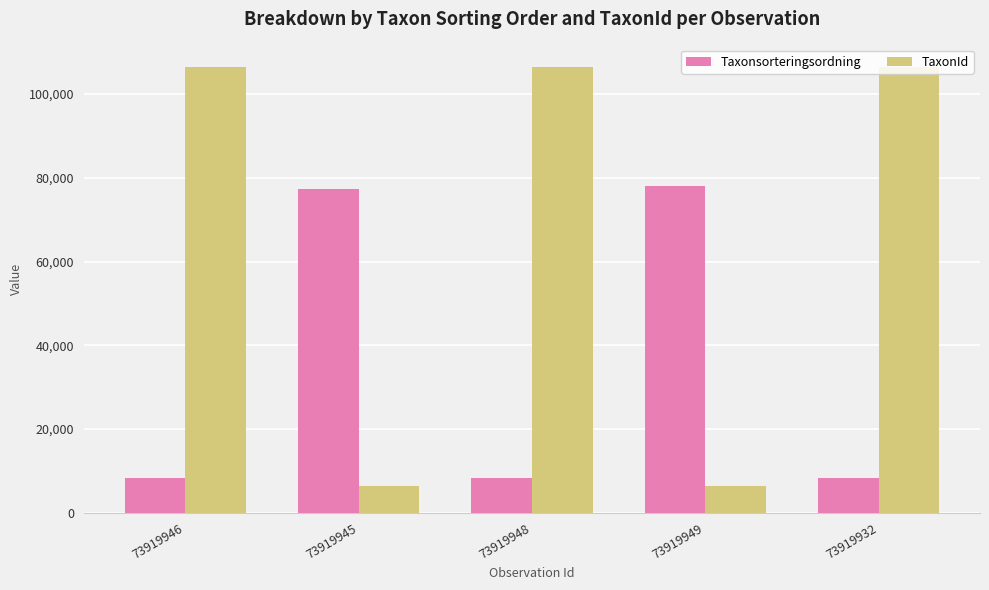

What is the label of the 2nd bar from the left?

73919945